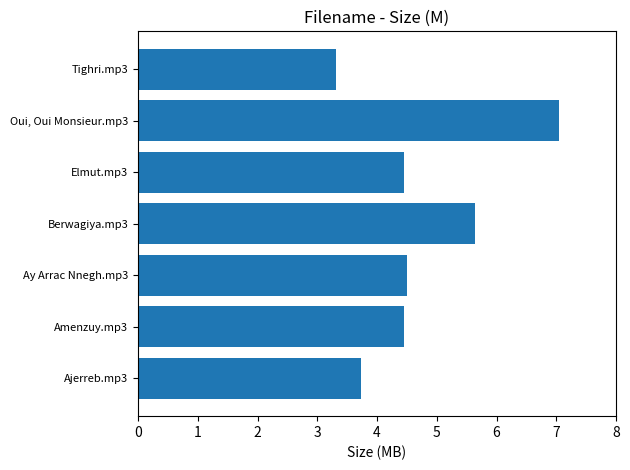

Approximately how many times larger is the value at Ajerreb.mp3 compared to Ay Arrac Nnegh.mp3?

0.8